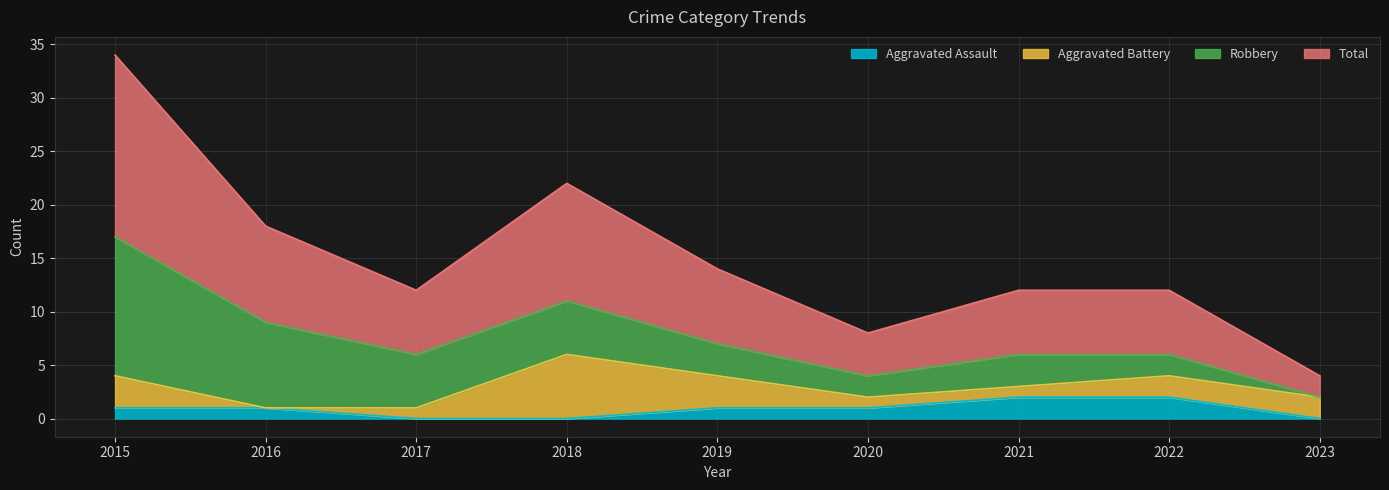

What is the sum of all Aggravated Assault values?

8